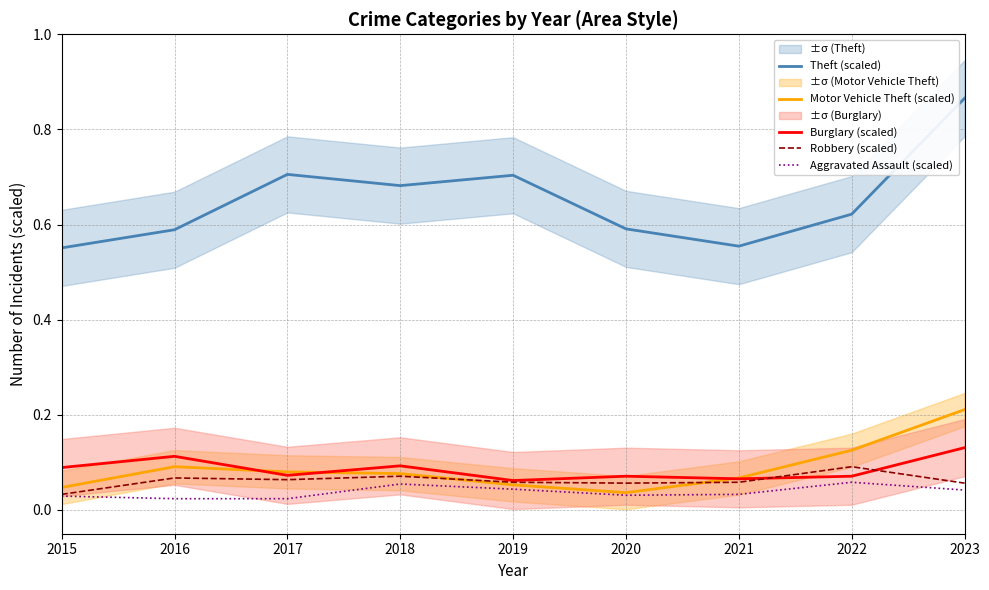

True or false: Motor Vehicle Theft (scaled) has more than 1 interior local peaks.

False